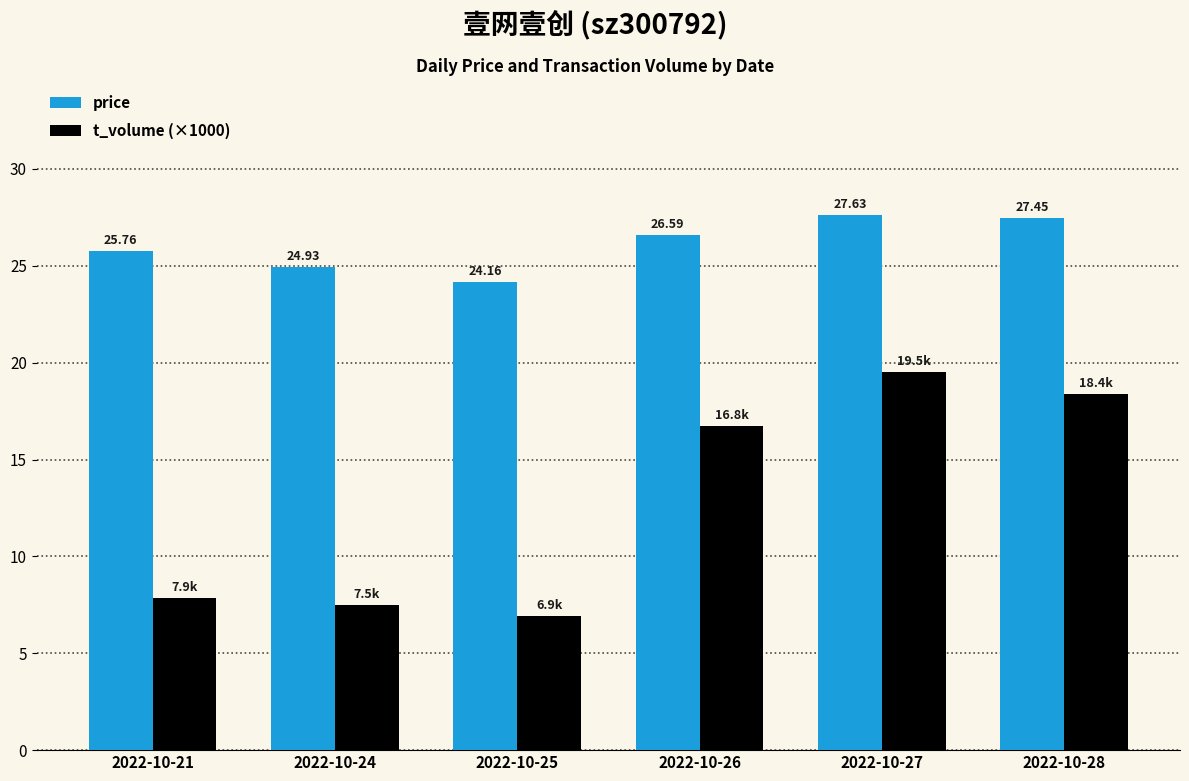

The price series shows 26.6 at 2022-10-26. True or false?

True